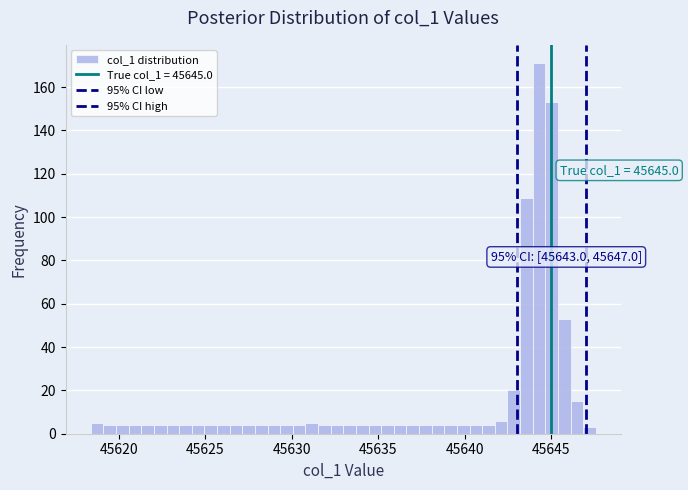

Around what value on the x-axis is the tallest bar? Give the approximate position of its centre, as read against the axis.

45644.5